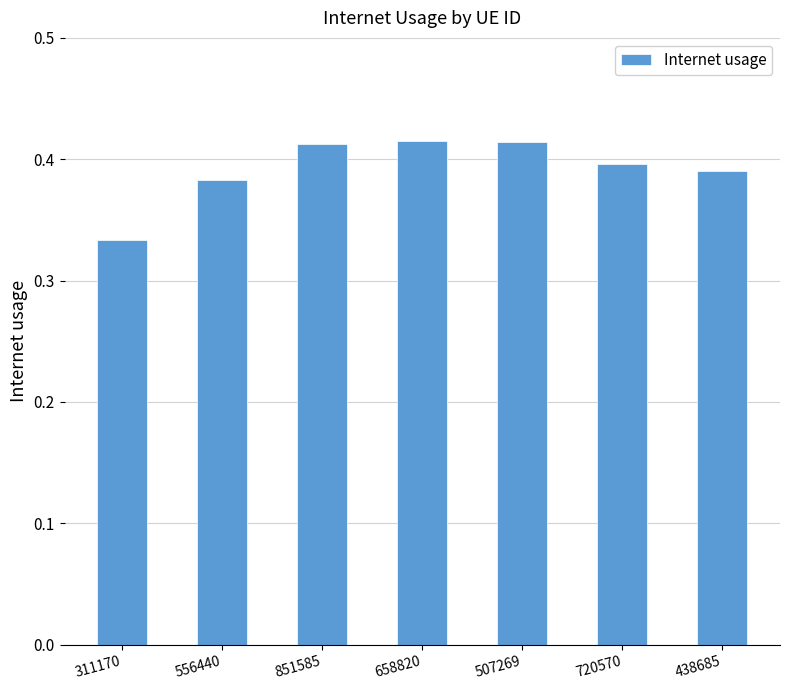

True or false: the data shows 0.4 at 556440.

True